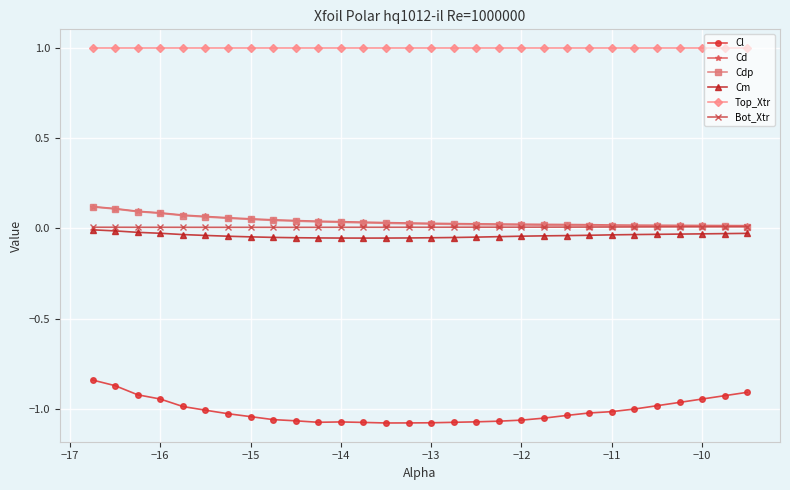

Does the chart have visible grid lines?

Yes